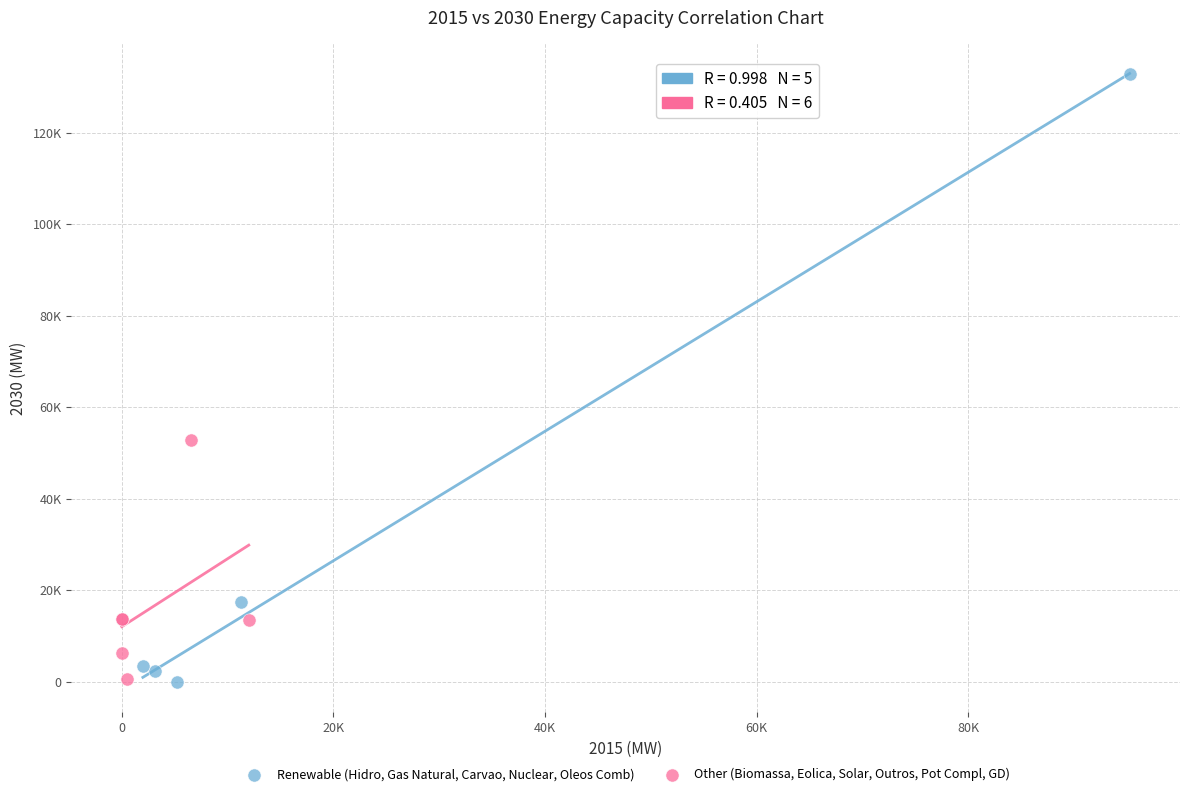

Which series has the widest spread of Y values?

Renewable (Hidro, Gas Natural, Carvao, Nuclear, Oleos Comb)